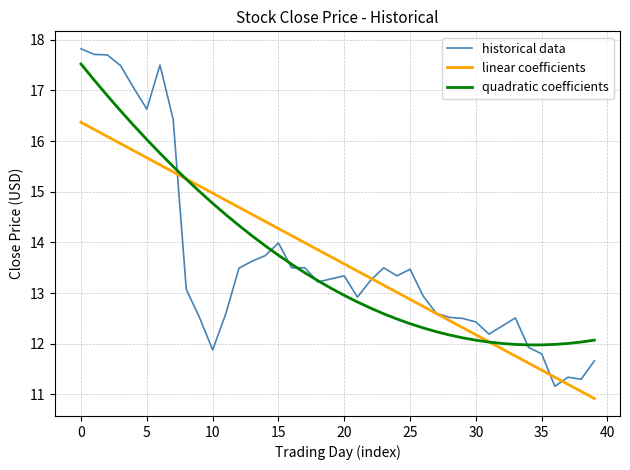

What is the maximum value shown in the chart?

17.8